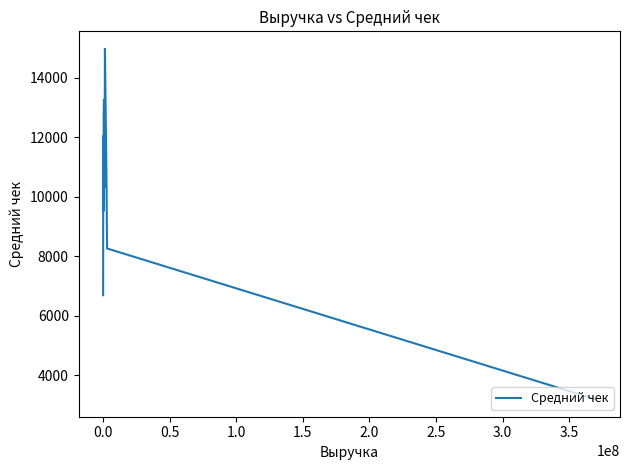

What is the smallest value displayed?

3187